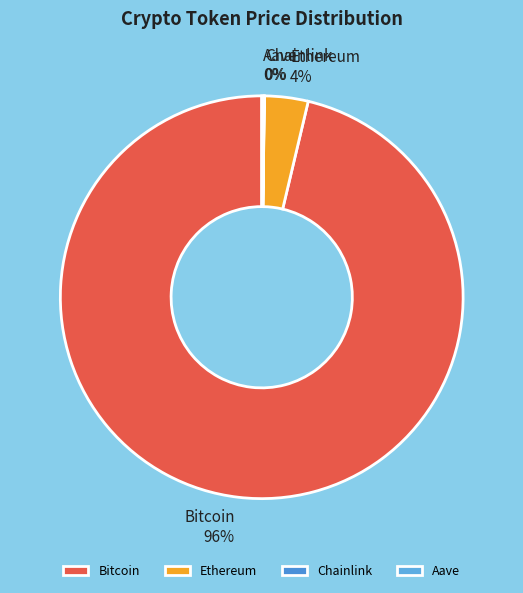

Does Bitcoin account for over 50% of the chart?

Yes